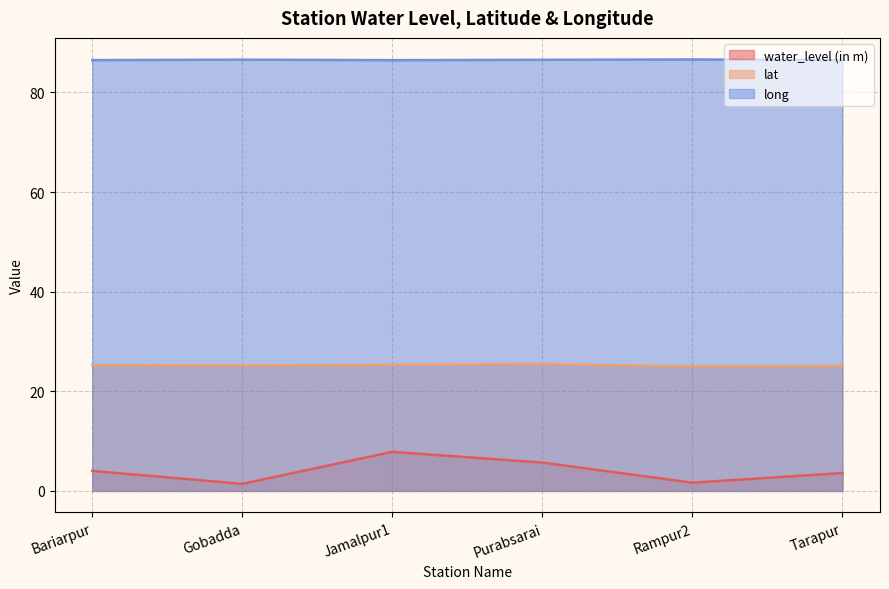

What are all the series names shown in the legend?

water_level (in m), lat, long